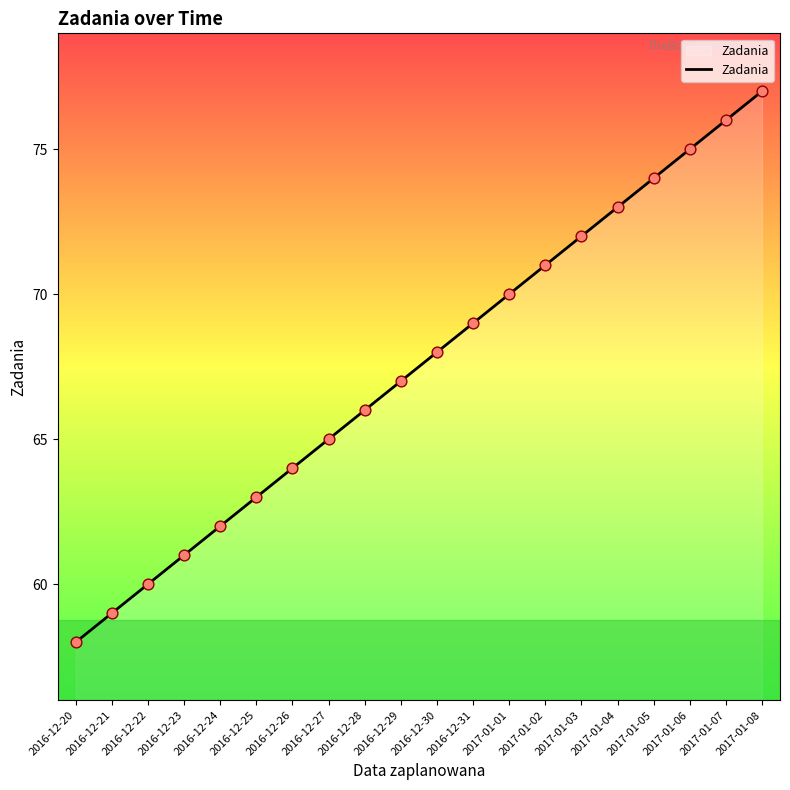

What is the change in value from 2017-01-01 to 2017-01-06?

+5